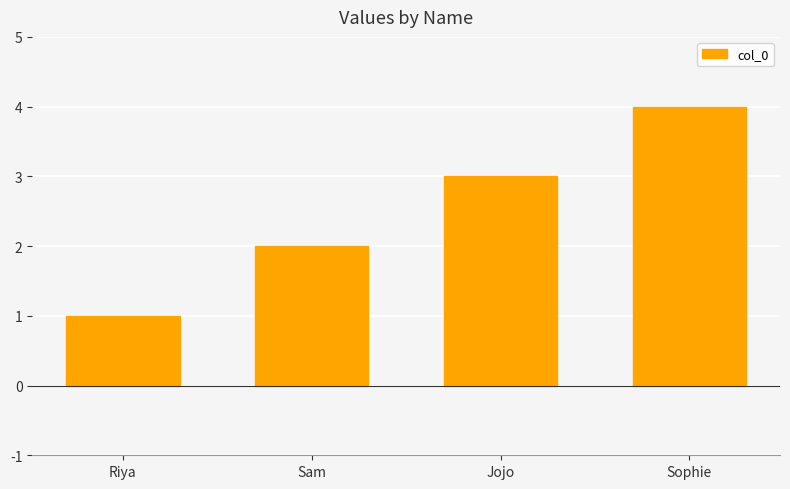

What is the minimum value shown in the chart?

1